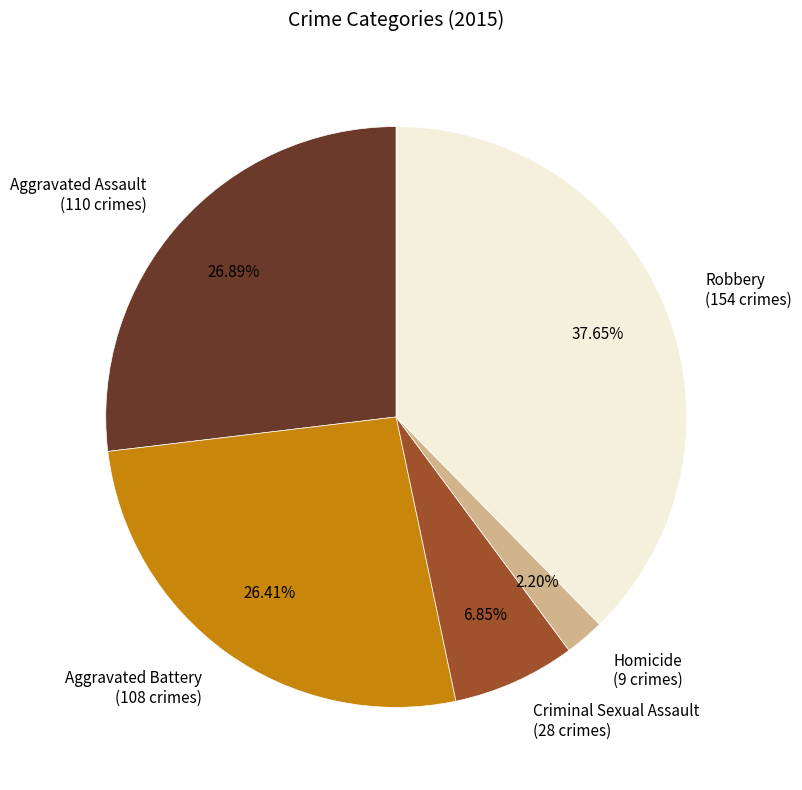

What percentage is the Robbery slice, to the nearest percent?

38%